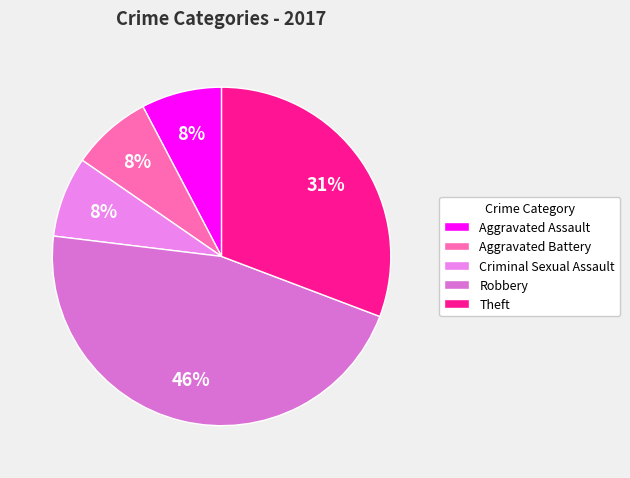

To the nearest percent, what is the difference between the largest and smallest slice percentages?

38%